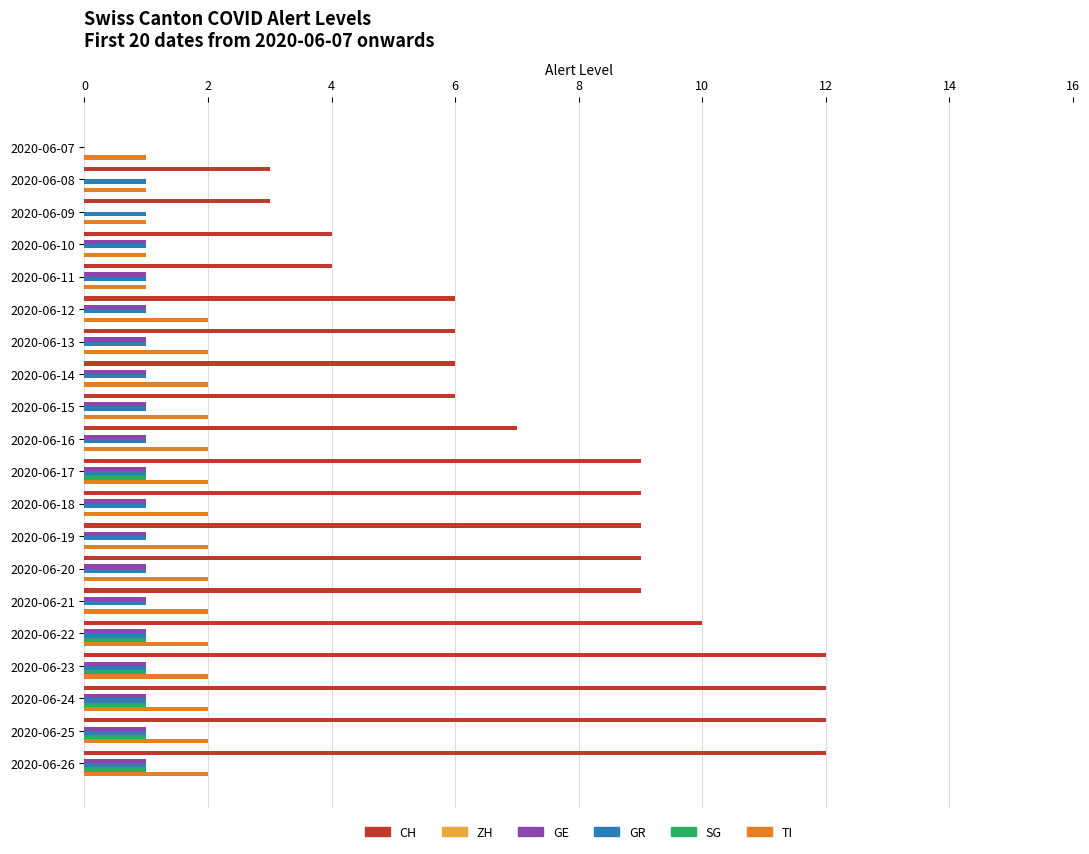

Count the number of categories in the chart.

20